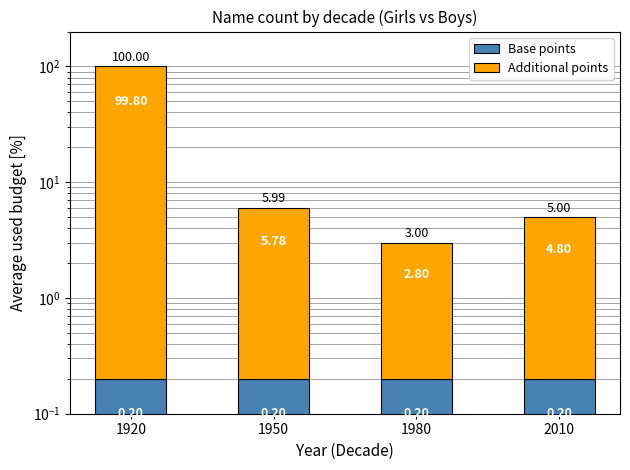

How many data points in Additional points are above 5?

2